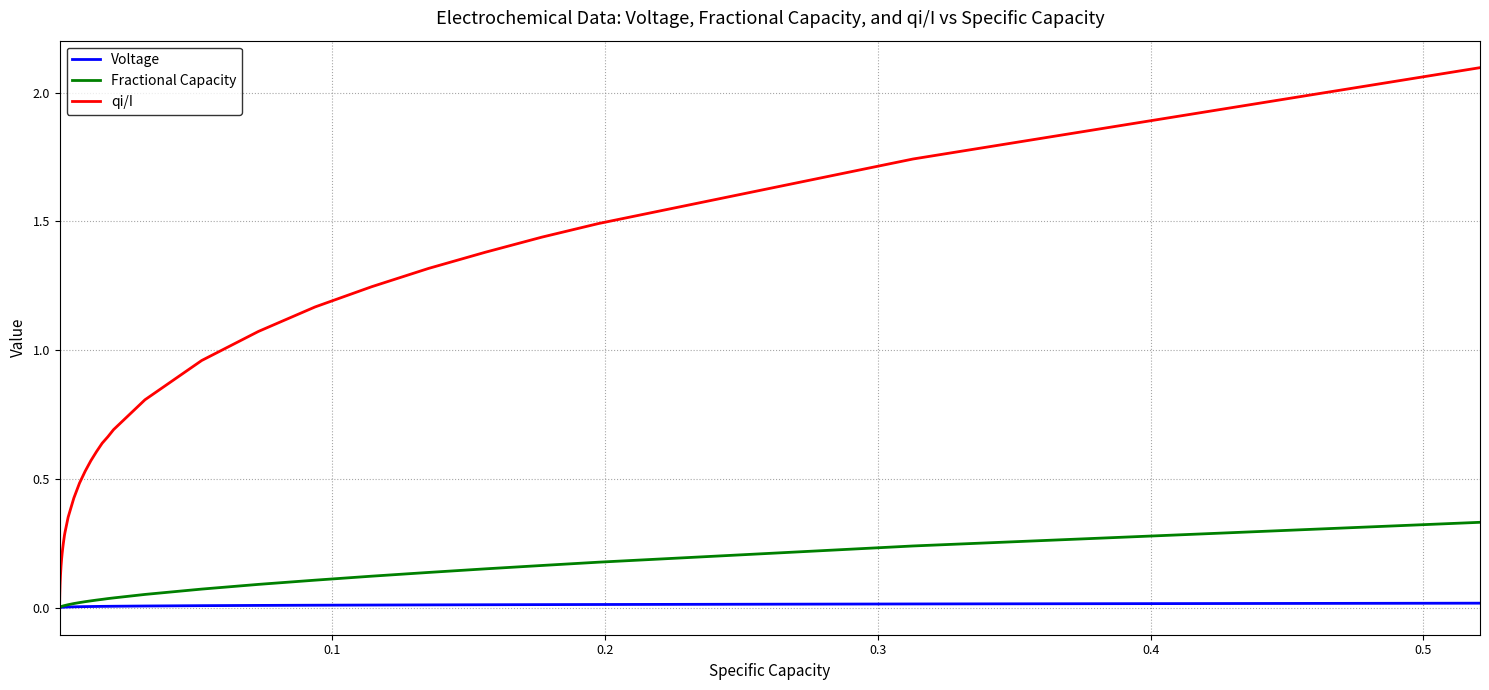

What is the highest value of the qi/I series?

2.1